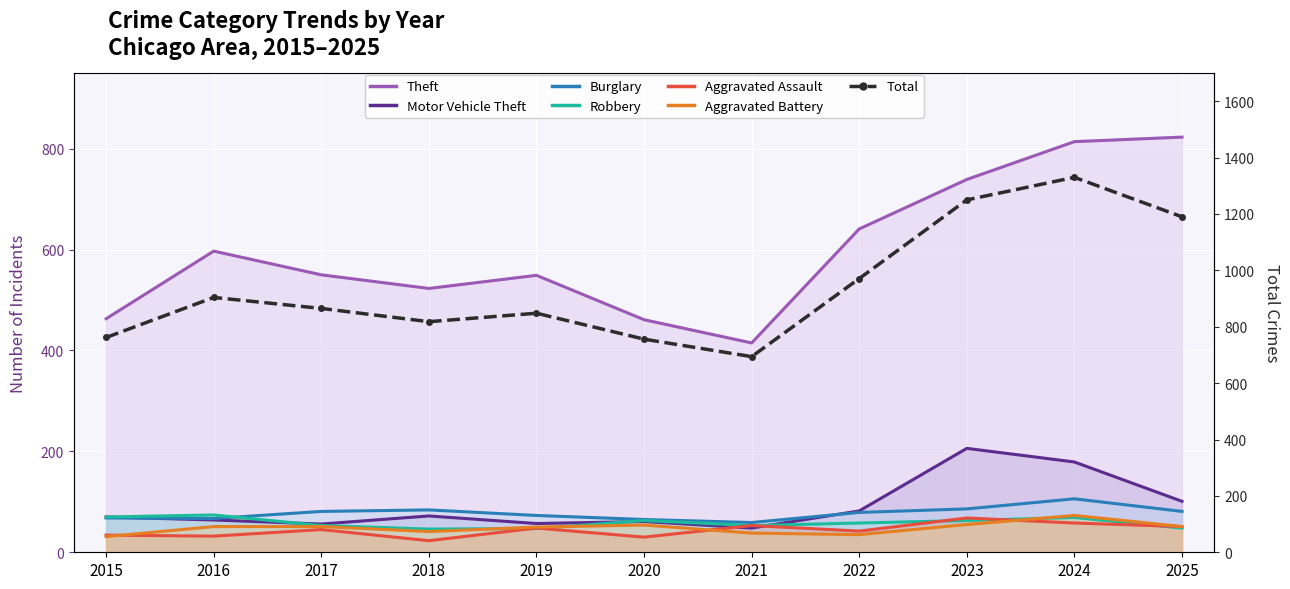

Which has a higher value, 2015 or 2016?

2016